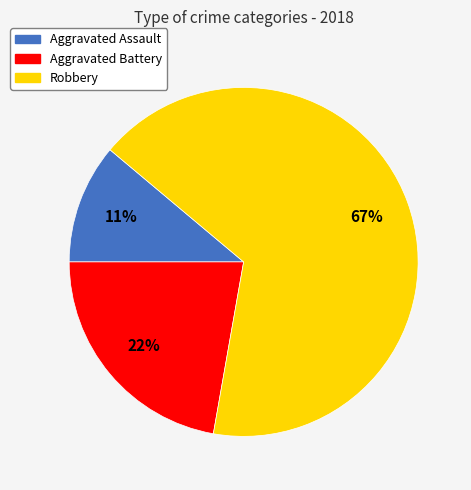

Rank the categories by value from highest to lowest.

Robbery, Aggravated Battery, Aggravated Assault